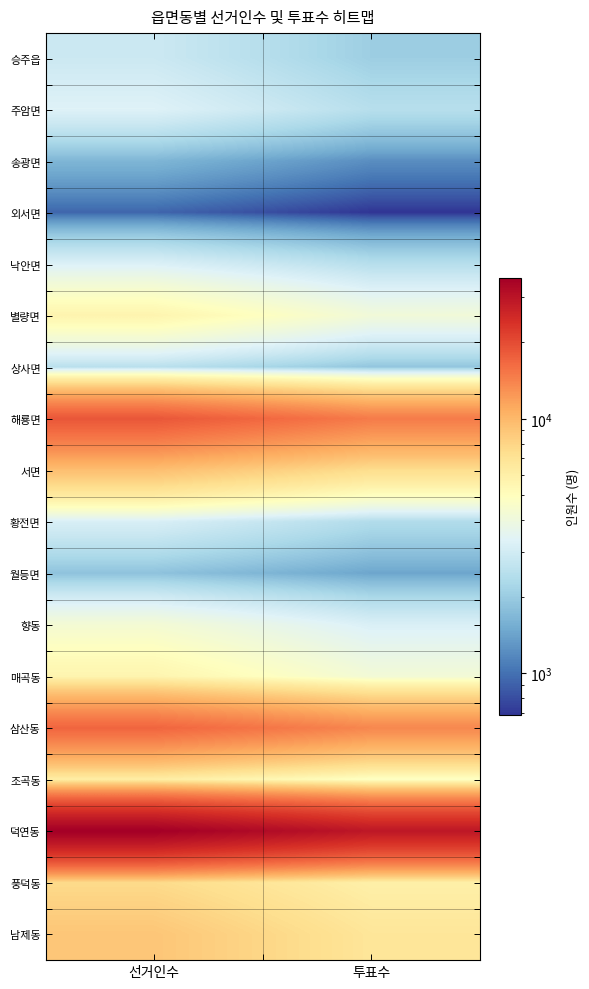

Between 선거인수 and 투표수, which is larger?

선거인수